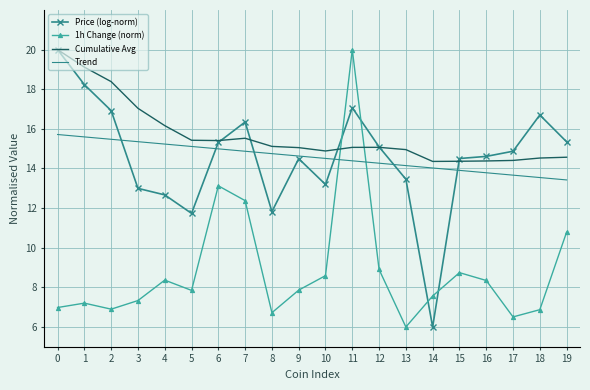

How many times do Trend and 1h Change (norm) cross each other?

2